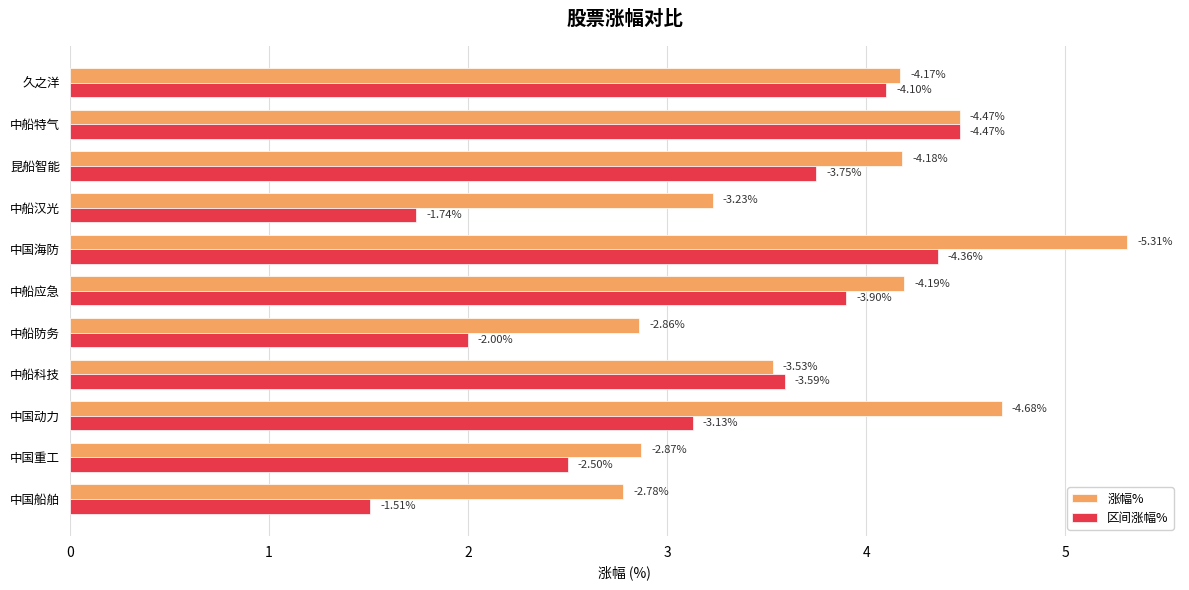

What is the difference between the second highest and second lowest values in the 涨幅% series?

1.8